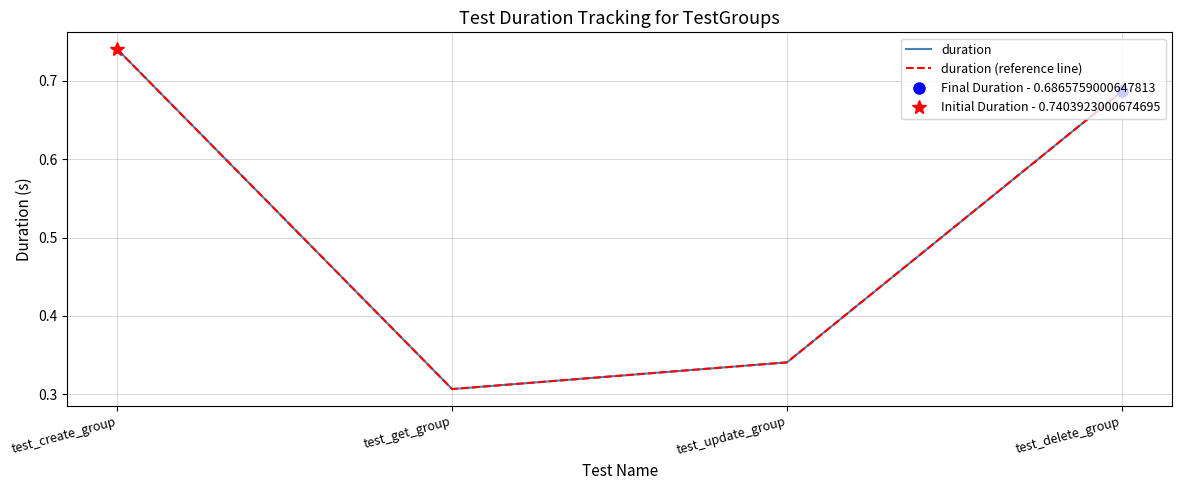

Reading right to left, what are all the values shown in this chart?

duration: test_delete_group=0.7	test_update_group=0.3	test_get_group=0.3	test_create_group=0.7
duration (reference line): test_delete_group=0.7	test_update_group=0.3	test_get_group=0.3	test_create_group=0.7